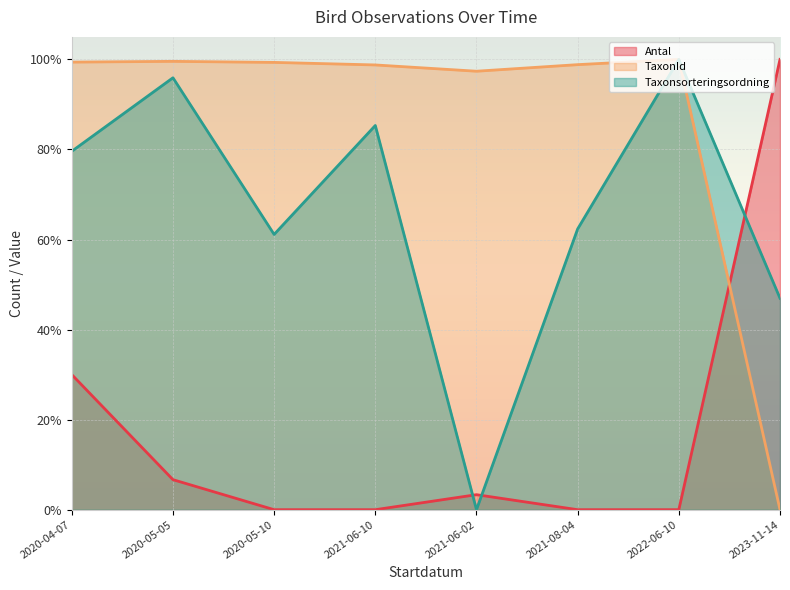

What position from the left is 2021-06-10?

4